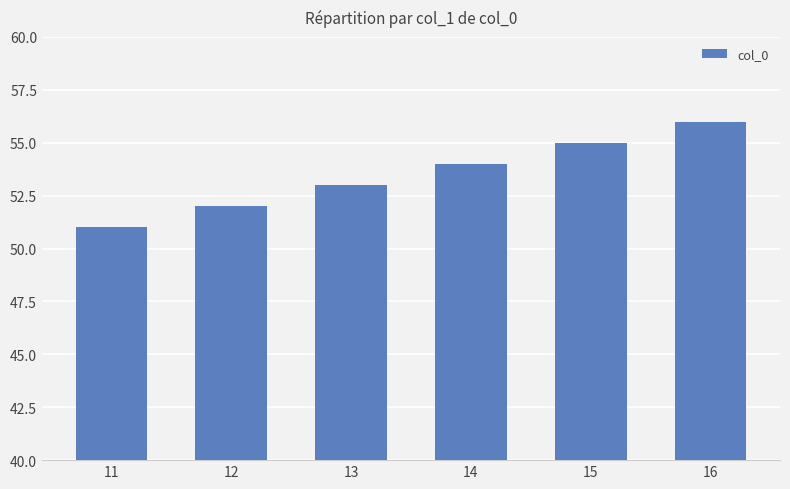

True or false: the data shows 33 at 13.

False